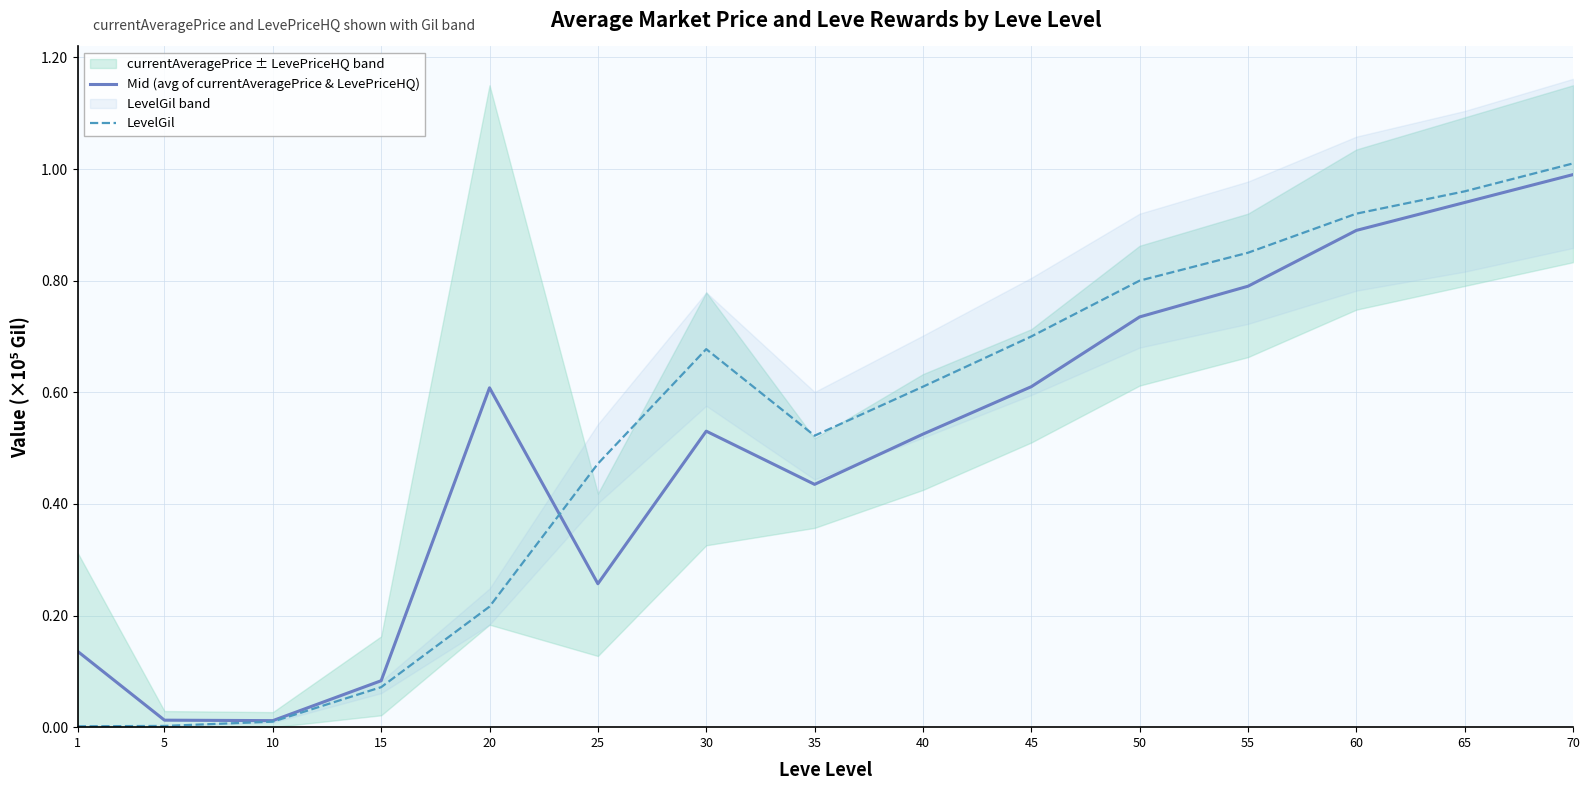

Rank the series by their maximum value, from lowest to highest.

Mid (avg of currentAveragePrice & LevePriceHQ), LevelGil